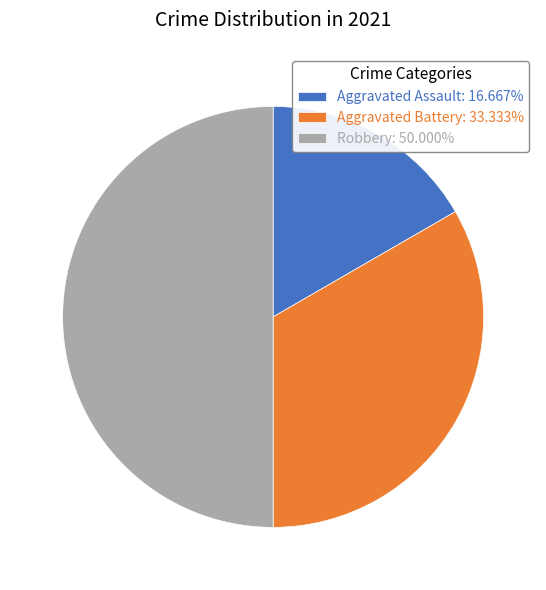

Is Aggravated Battery: 33.333% the majority of the pie?

No